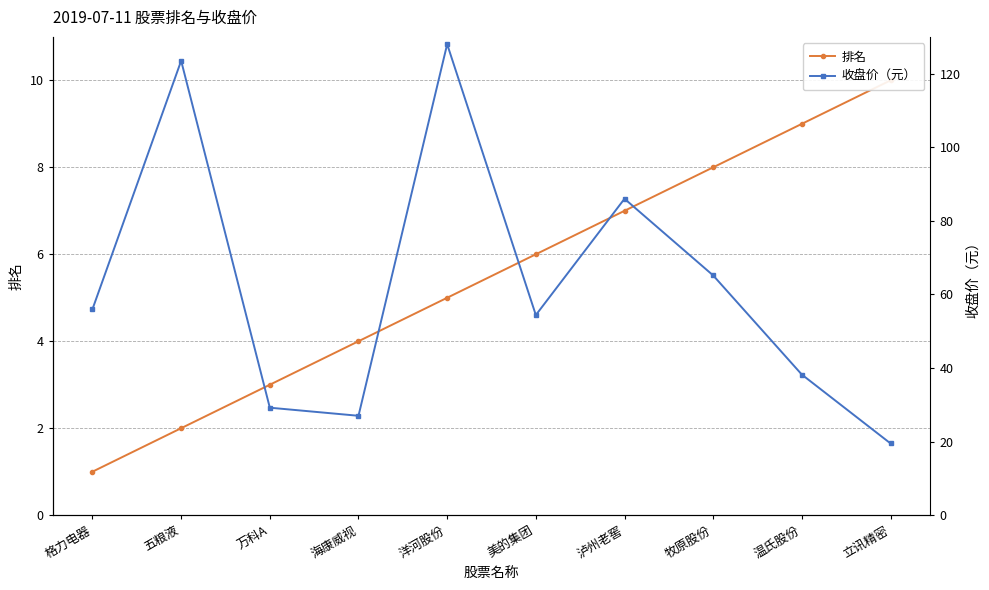

Which label corresponds to the smallest value in the chart?

格力电器